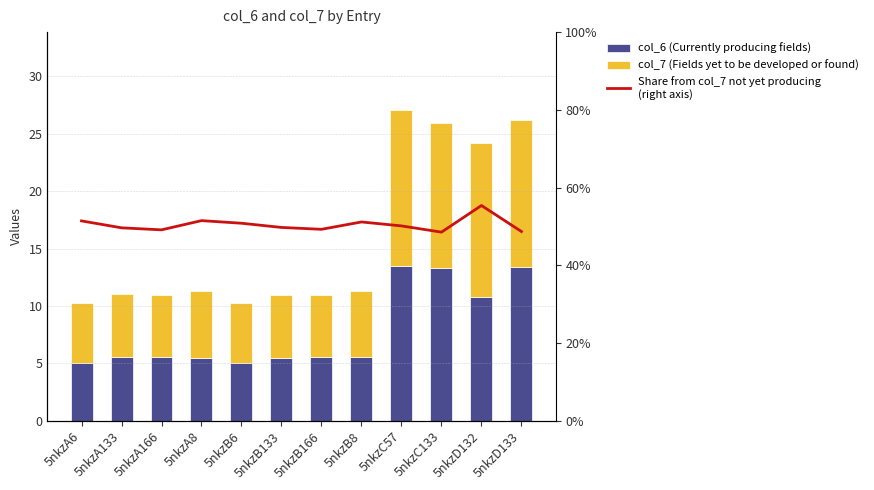

Reading left to right, list all the values displayed in this chart.

col_6 (Currently producing fields): 5nkzA6=5.0	5nkzA133=5.6	5nkzA166=5.6	5nkzA8=5.5	5nkzB6=5.1	5nkzB133=5.5	5nkzB166=5.6	5nkzB8=5.5	5nkzC57=13.5	5nkzC133=13.3	5nkzD132=10.8	5nkzD133=13.4
col_7 (Fields yet to be developed or found): 5nkzA6=5.3	5nkzA133=5.5	5nkzA166=5.4	5nkzA8=5.8	5nkzB6=5.2	5nkzB133=5.4	5nkzB166=5.4	5nkzB8=5.8	5nkzC57=13.6	5nkzC133=12.6	5nkzD132=13.4	5nkzD133=12.7
Share from col_7 not yet producing
(right axis): 5nkzA6=51.4	5nkzA133=49.6	5nkzA166=49.1	5nkzA8=51.5	5nkzB6=50.8	5nkzB133=49.7	5nkzB166=49.3	5nkzB8=51.2	5nkzC57=50.1	5nkzC133=48.5	5nkzD132=55.4	5nkzD133=48.7